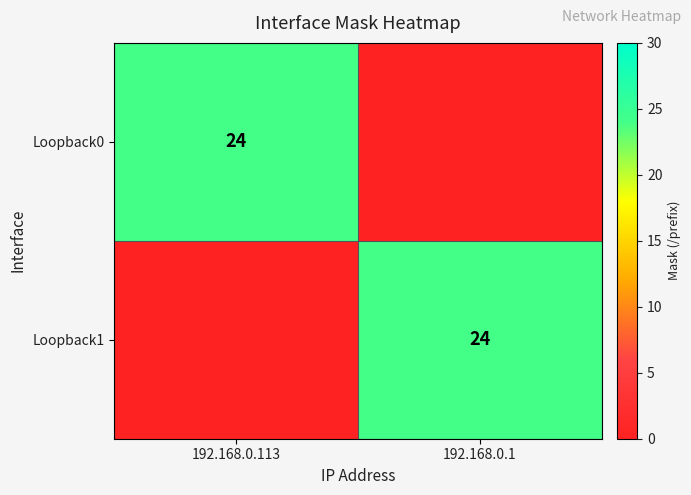

The value of Loopback1 at 192.168.0.1 is 24. True or false?

True